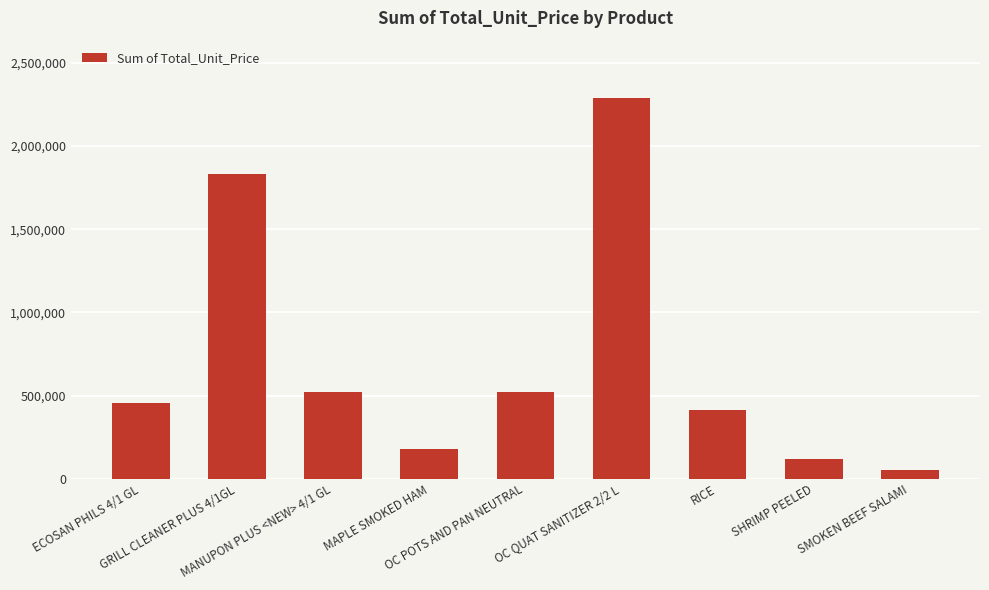

The value at MANUPON PLUS <NEW> 4/1 GL is 211295. True or false?

False